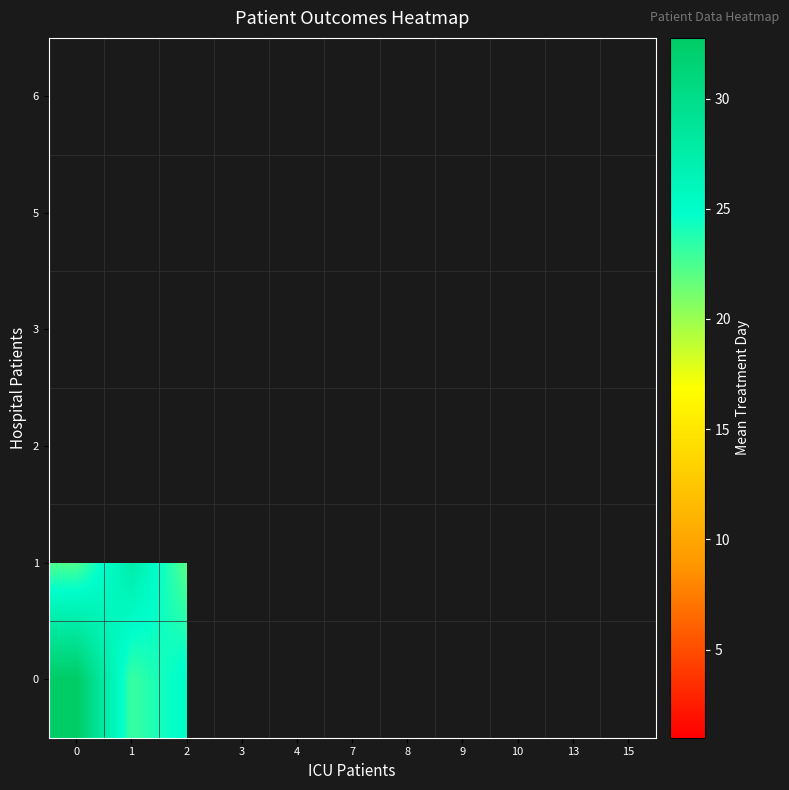

How many series are shown in this chart?

6